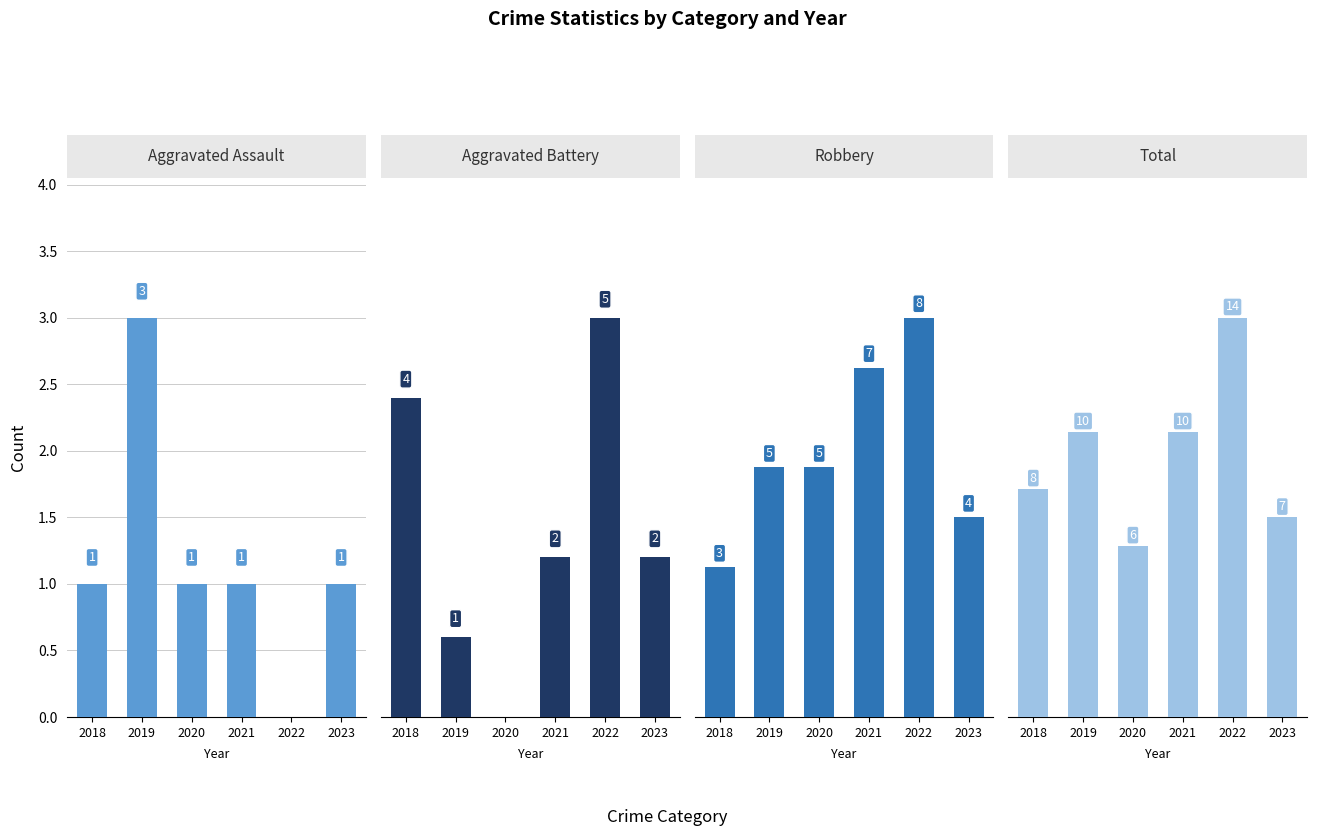

How many groups of bars are there?

6